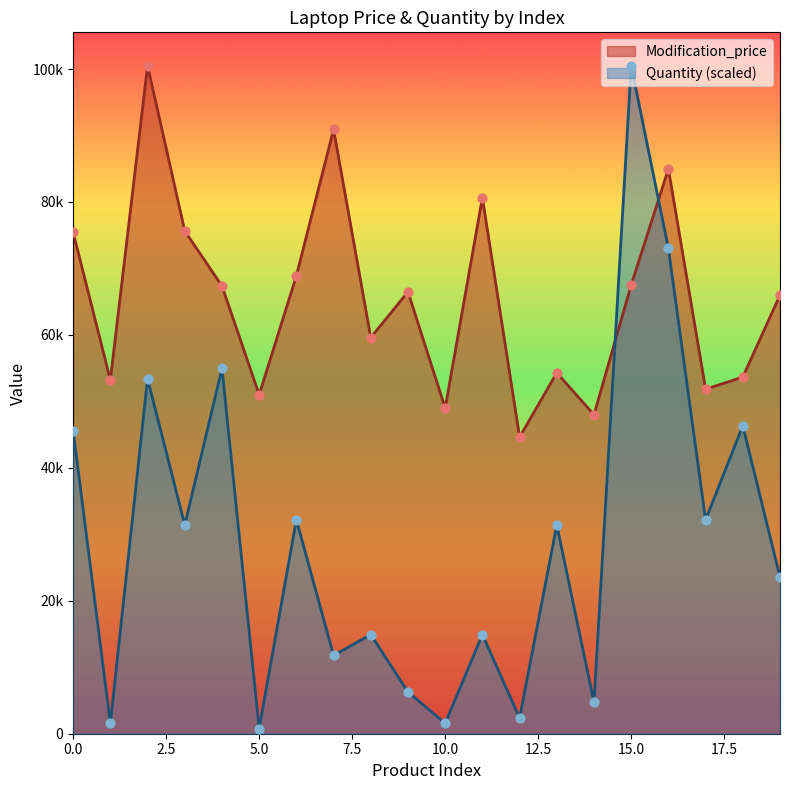

Which series reaches the maximum Y coordinate?

Modification_price